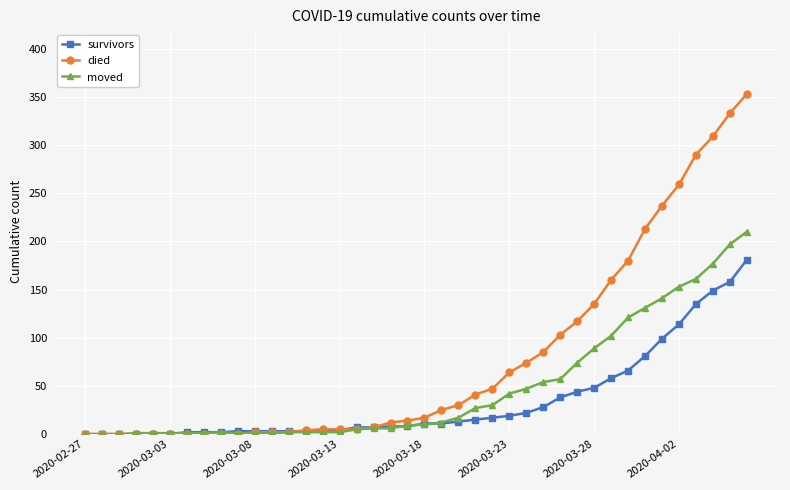

Which series has the largest total across all categories?

died